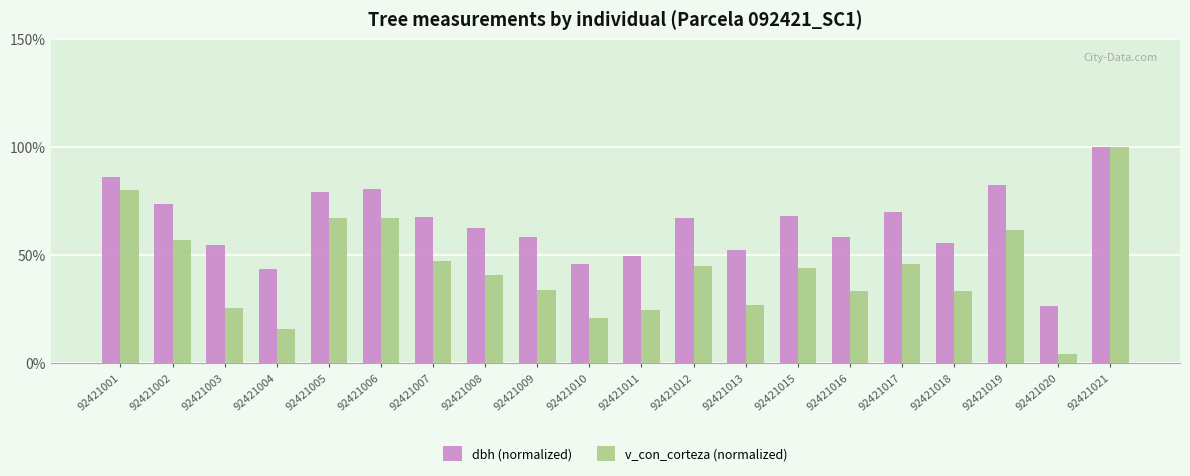

How many groups of bars are there?

20